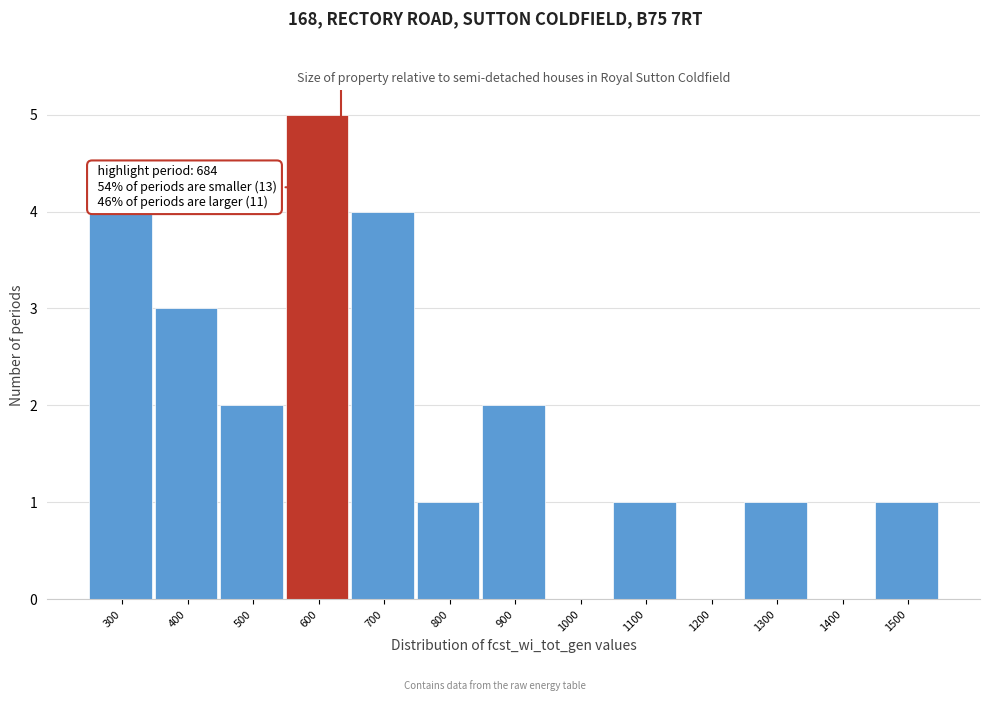

Which category has the highest value across all series?

600